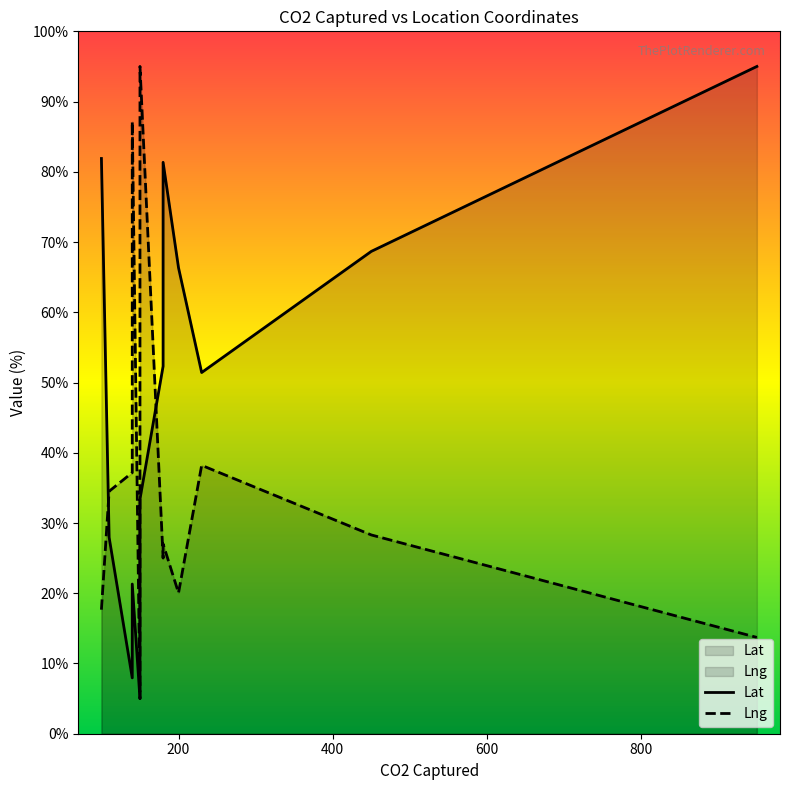

What is the difference between the second highest and second lowest values in the Lat series?

73.9